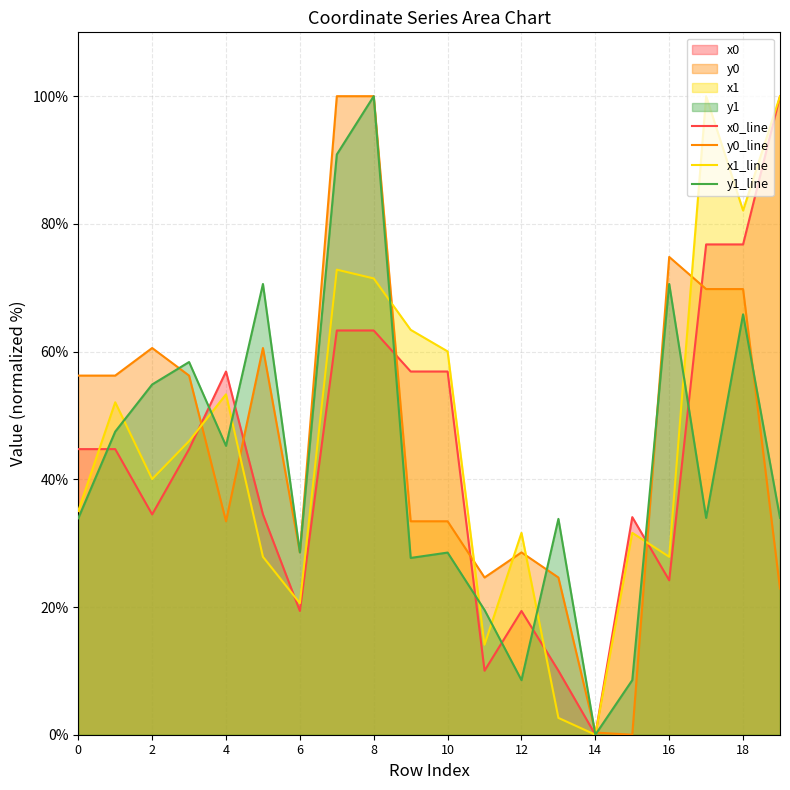

Which series has the largest total across all categories?

y0_line